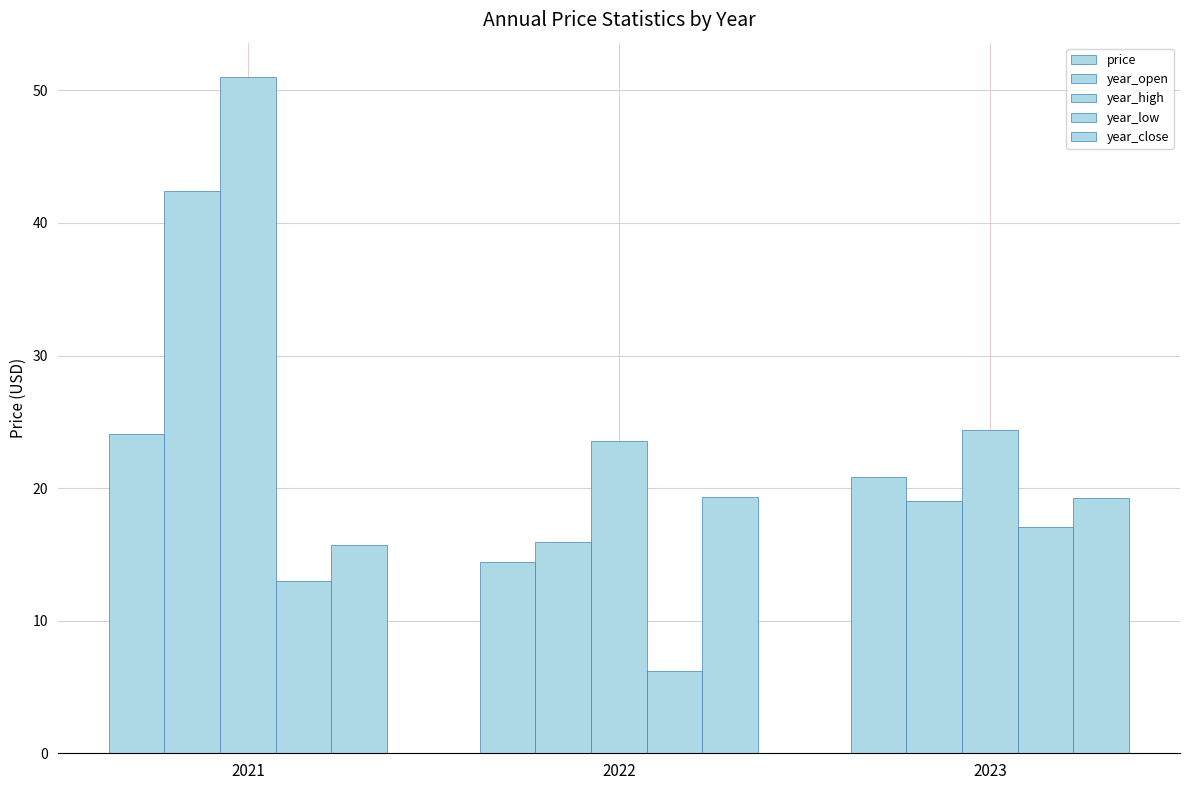

What is the approximate value of year_open at 2023?

19.1